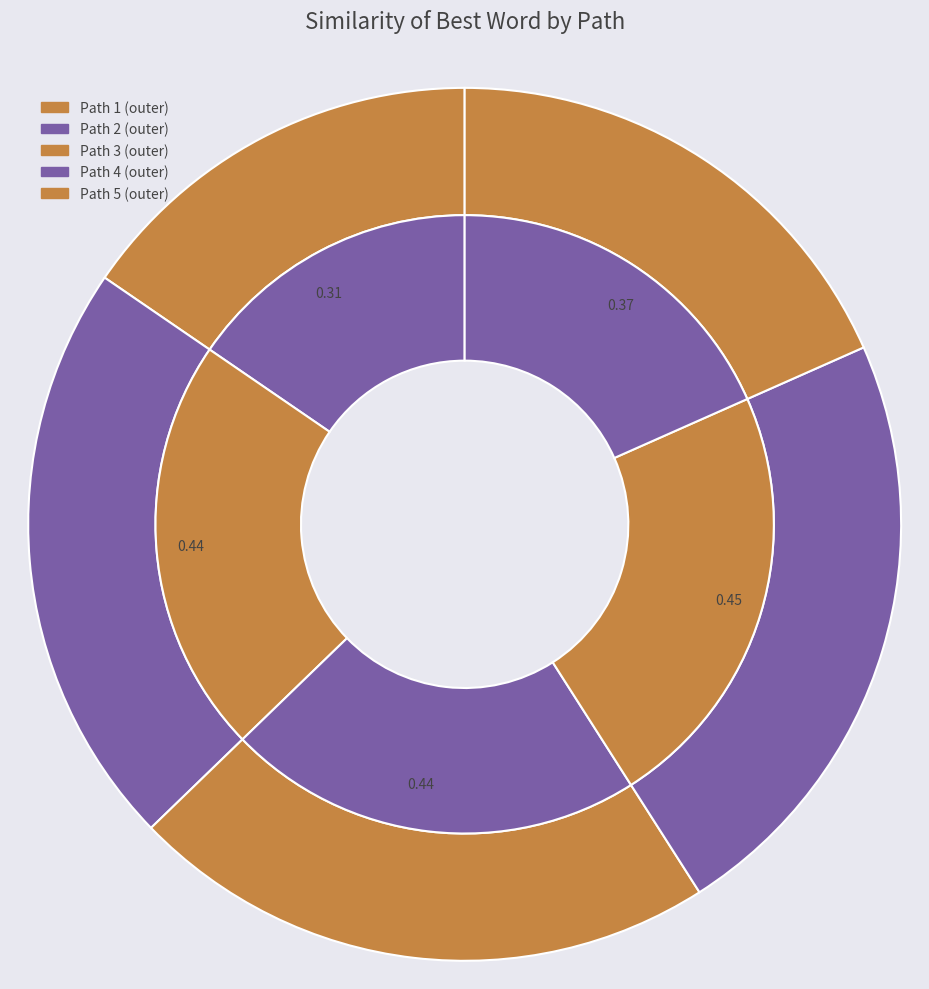

Is it true that 5 is 27% of the pie?

False